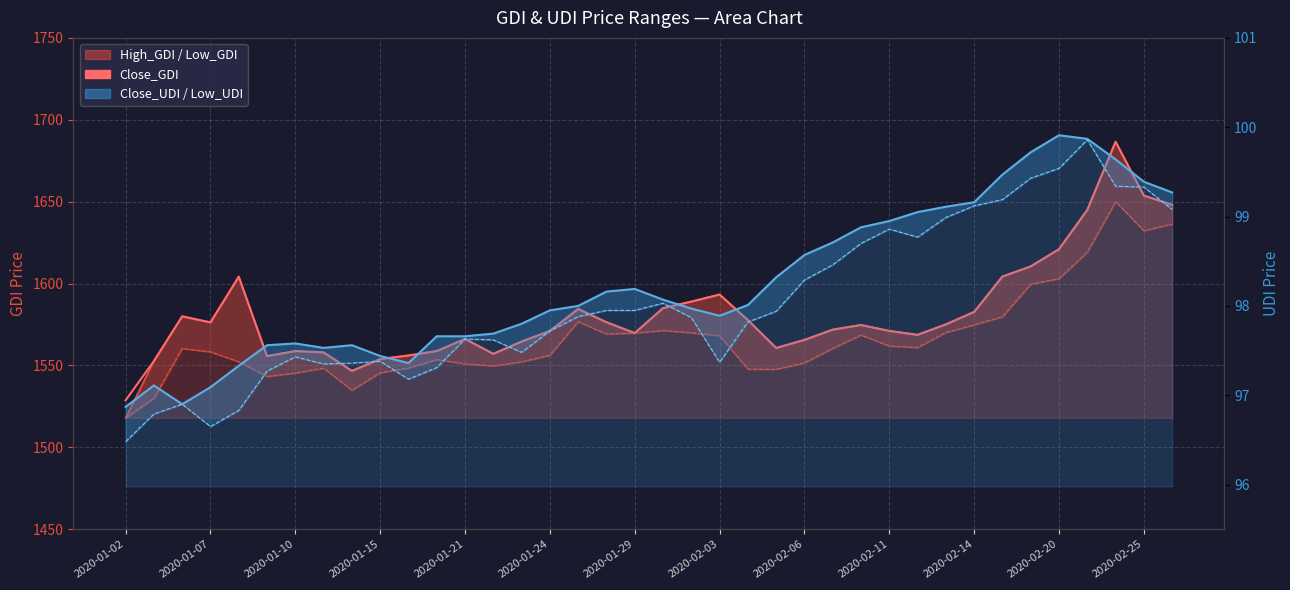

True or false: the data shows 388.8 at 2020-01-21.

False